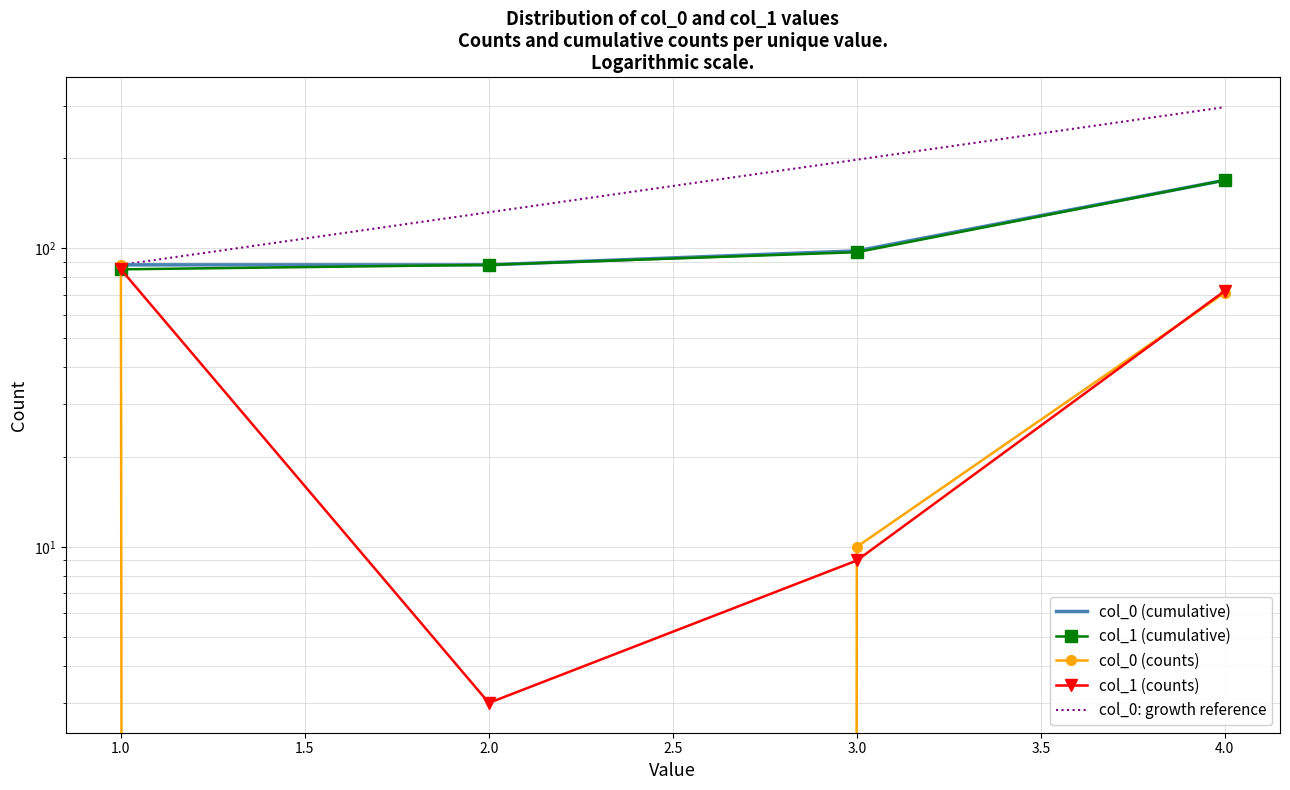

Count the number of categories in the chart.

4